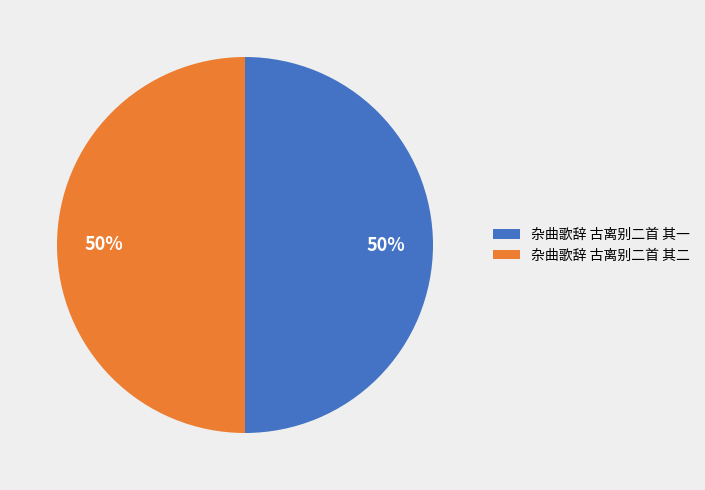

Is the sum of 杂曲歌辞 古离别二首 其二 and 杂曲歌辞 古离别二首 其一 greater than half?

Yes